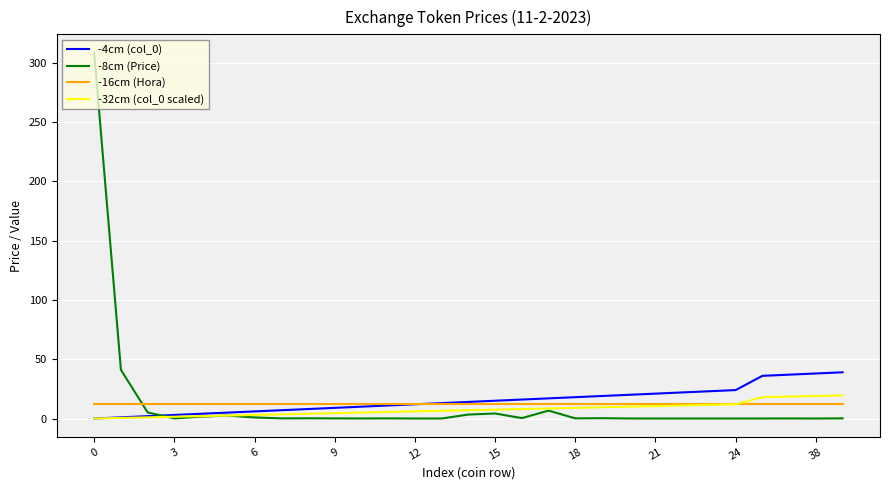

What is the lowest value of the -16cm (Hora) series?

12.0